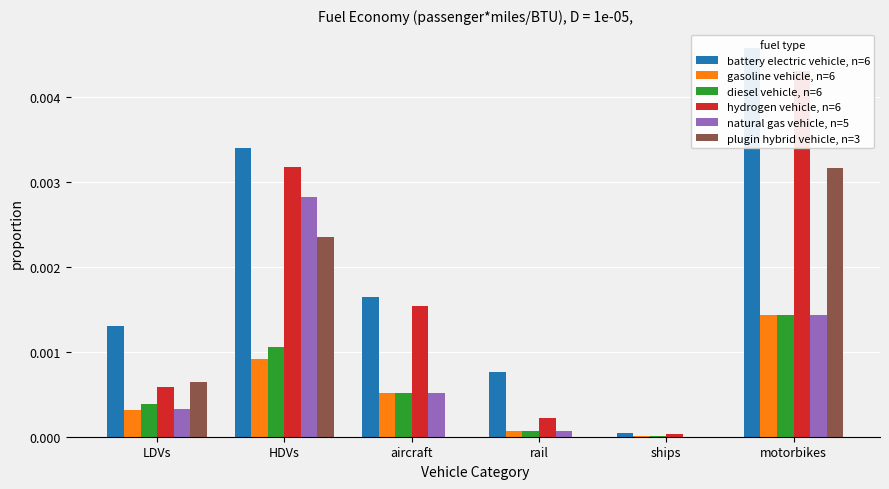

Rank the series at rail from highest to lowest value.

battery electric vehicle, n=6, hydrogen vehicle, n=6, gasoline vehicle, n=6, diesel vehicle, n=6, natural gas vehicle, n=5, plugin hybrid vehicle, n=3